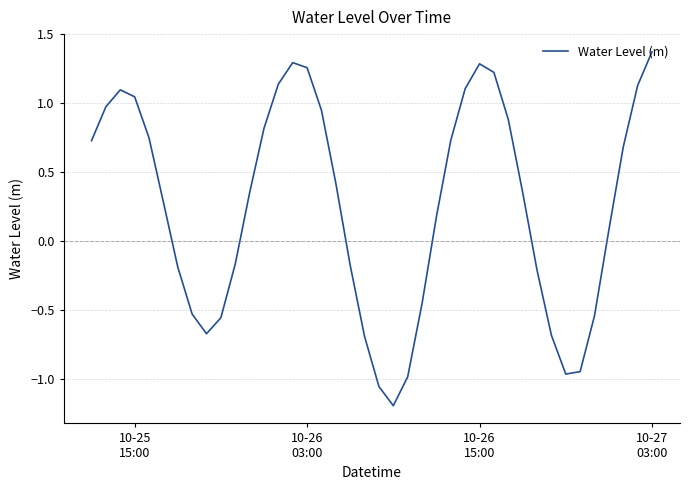

How many positive values are there?

24